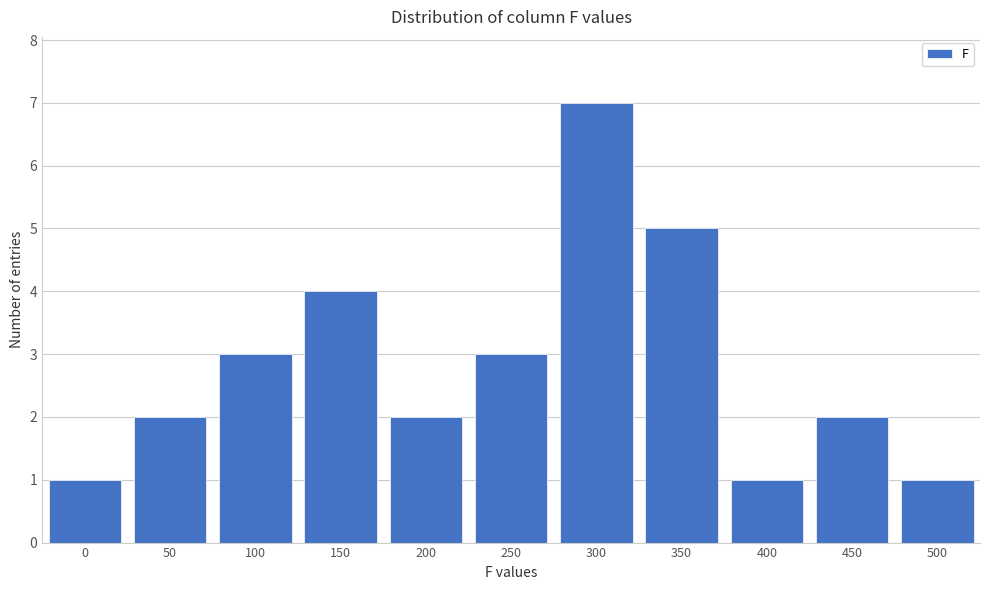

Reading left to right, extract all data points from this chart.

1	2	3	4	2	3	7	5	1	2	1